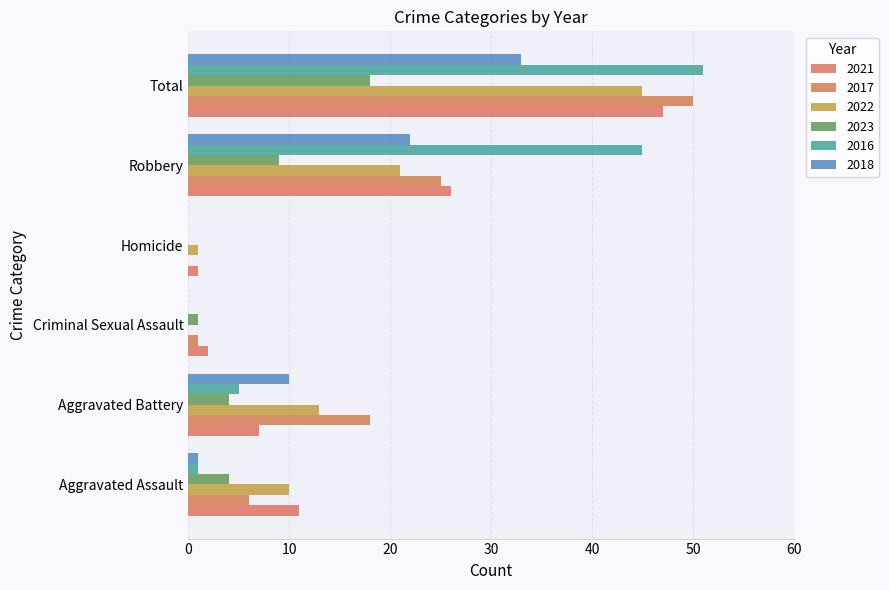

Between Aggravated Battery and Criminal Sexual Assault, which is larger?

Aggravated Battery